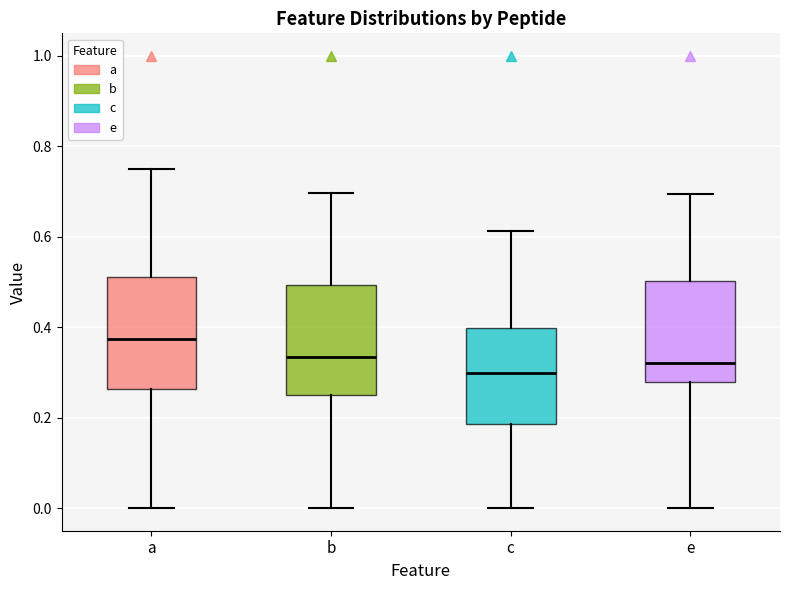

Where does the lower whisker of the box for c end on the y-axis? The values are not printed on the chart, so give them approximately, as read against the axis.

0.00